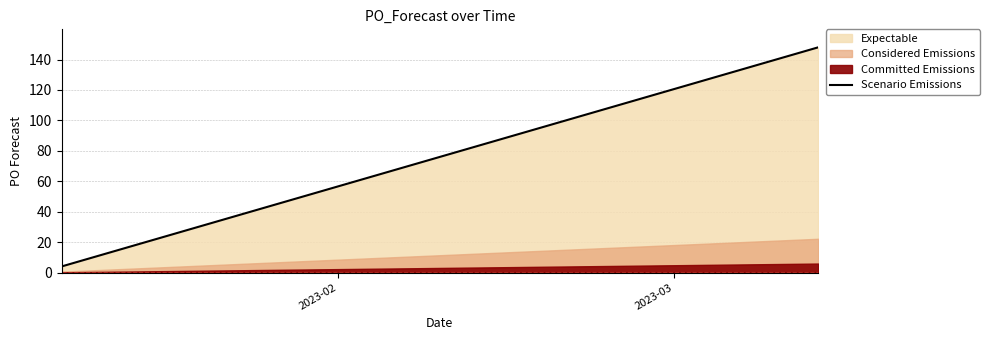

What is the highest value of the Scenario Emissions series?

148